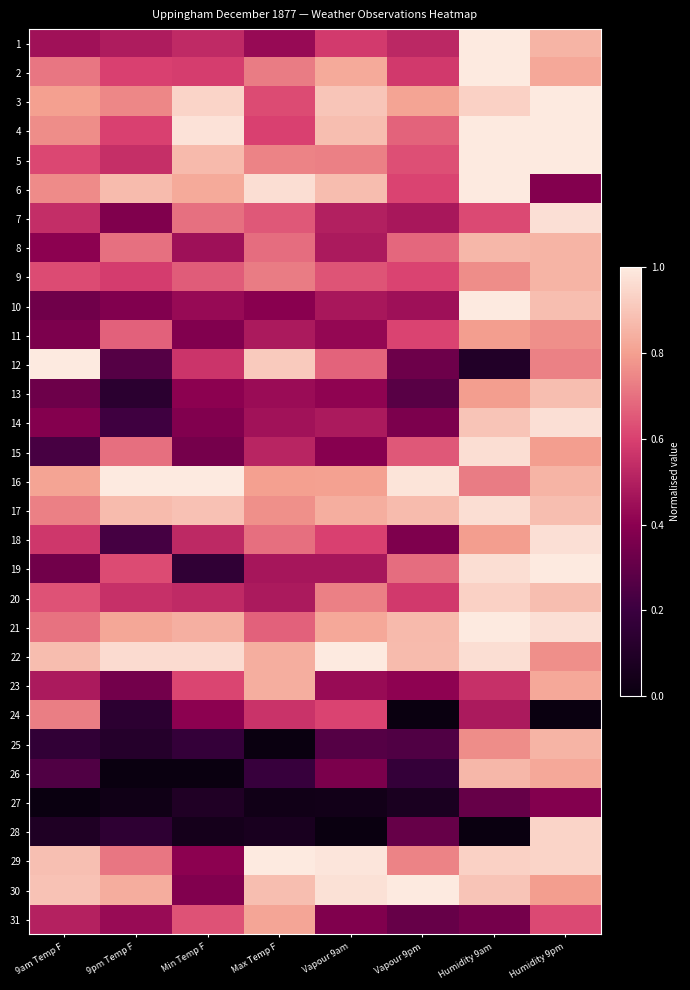

What is the maximum value shown in the chart?

1.0